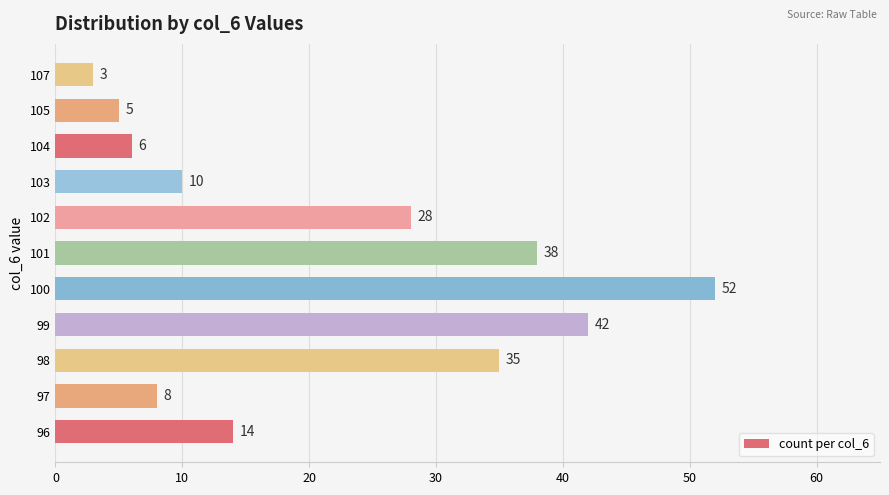

Read the value at 100.

52